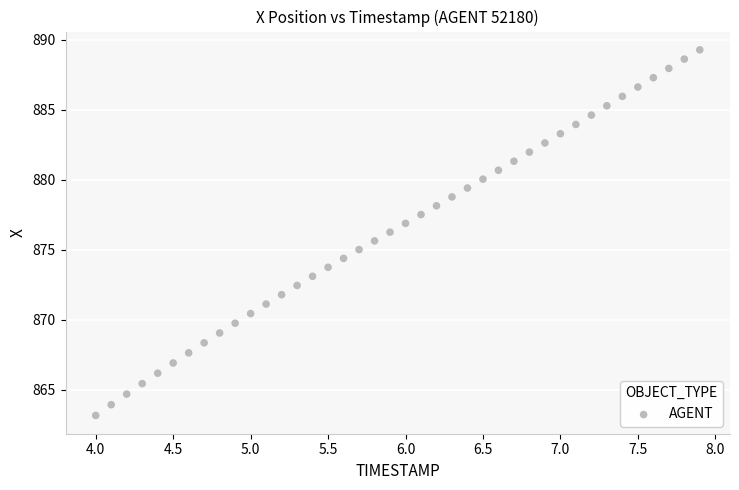

What is the range of X values (max minus min)?

3.9